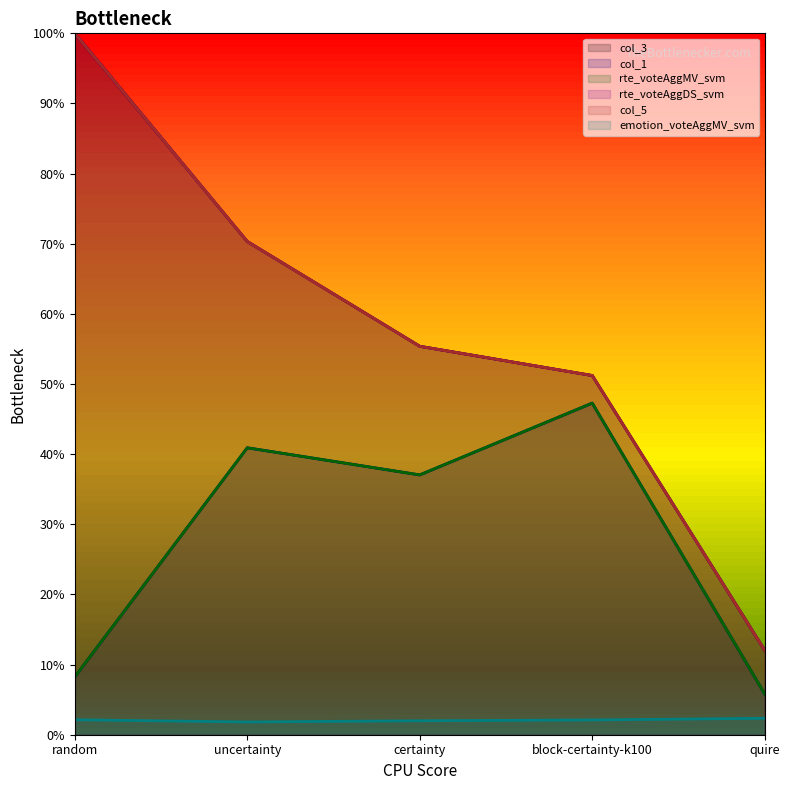

Where is col_3 nearest to the value 0?

quire